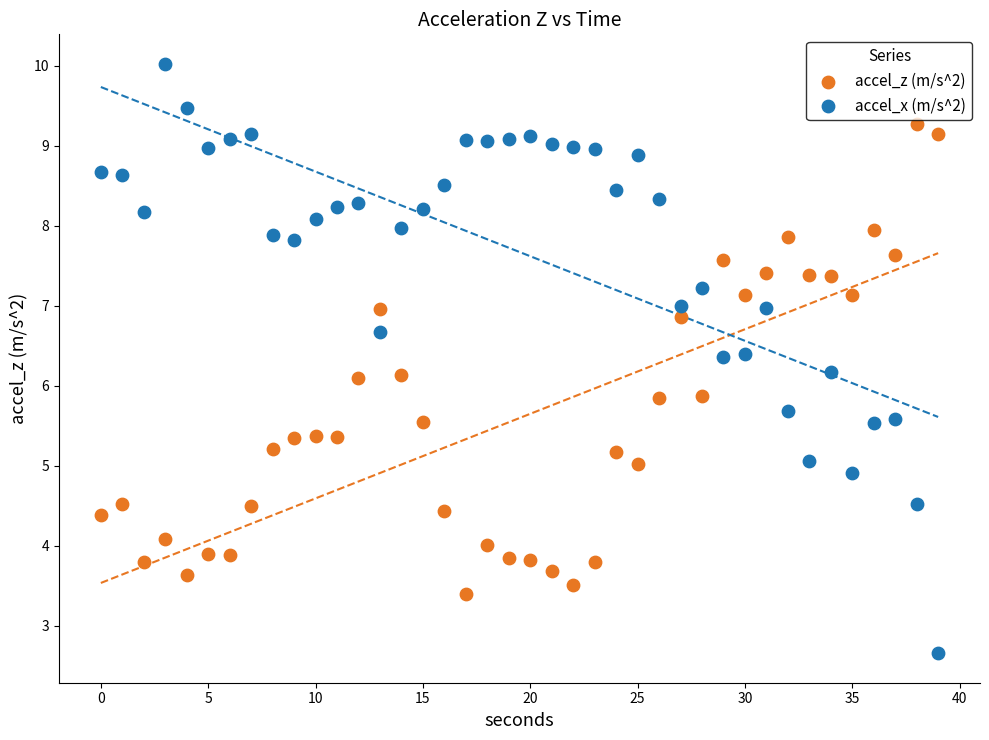

Across all data points, what is the range of Y values (max minus min)?

7.4